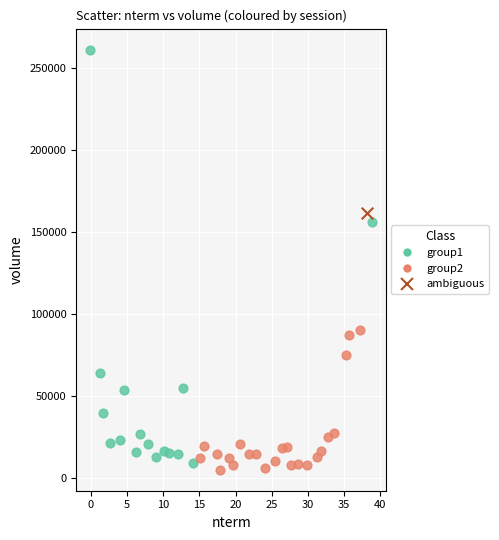

What are all the series names shown in the legend?

group1, group2, ambiguous